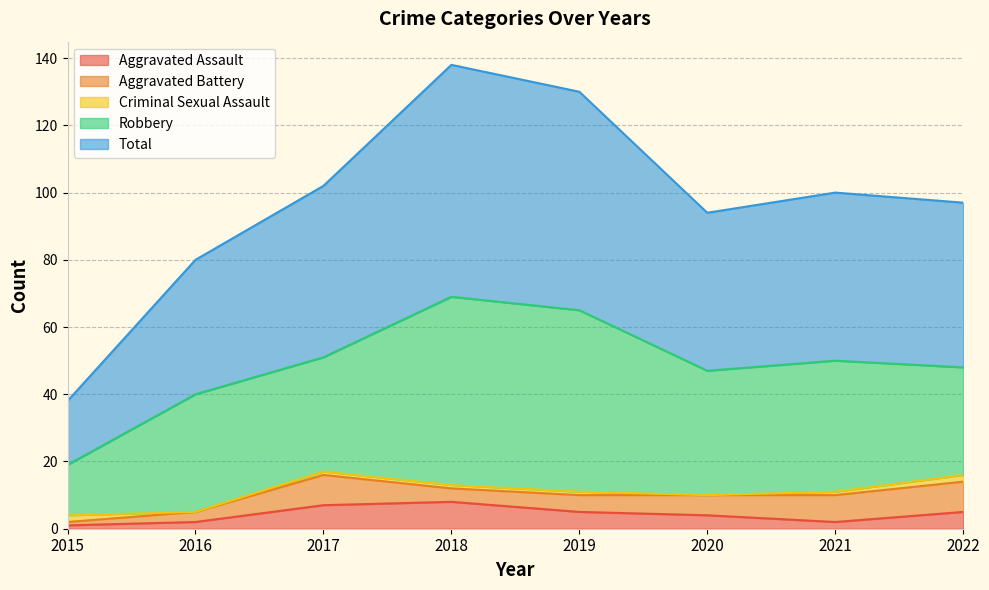

What is the highest value of the Aggravated Assault series?

8